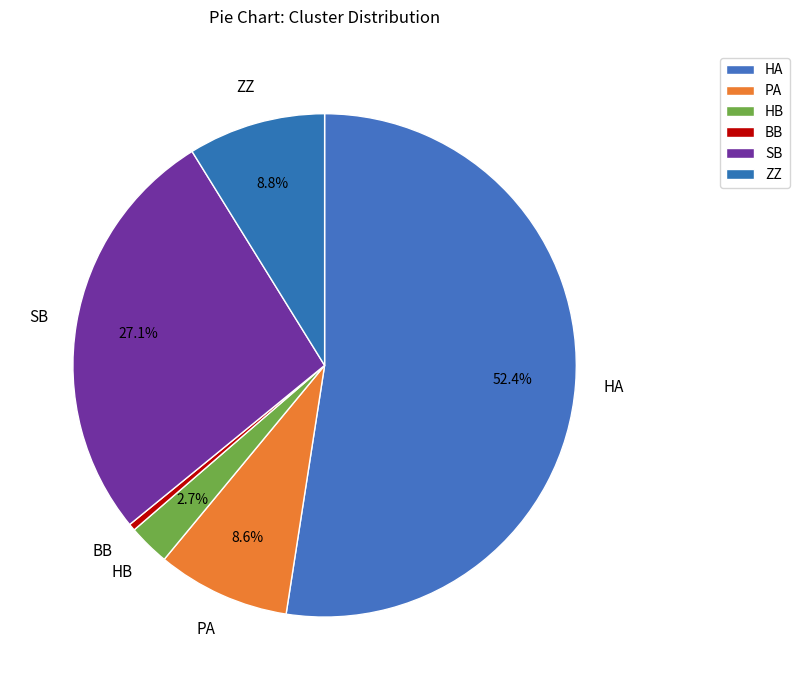

Approximately how many times larger is the value at SB compared to HA?

0.5